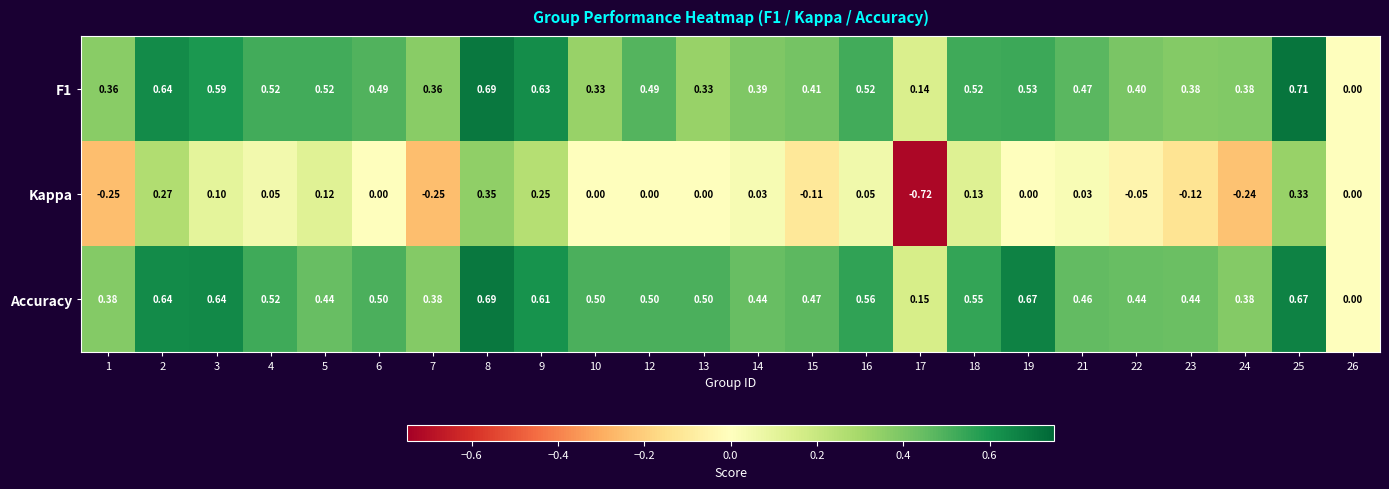

Which series has the largest range (max minus min)?

Kappa